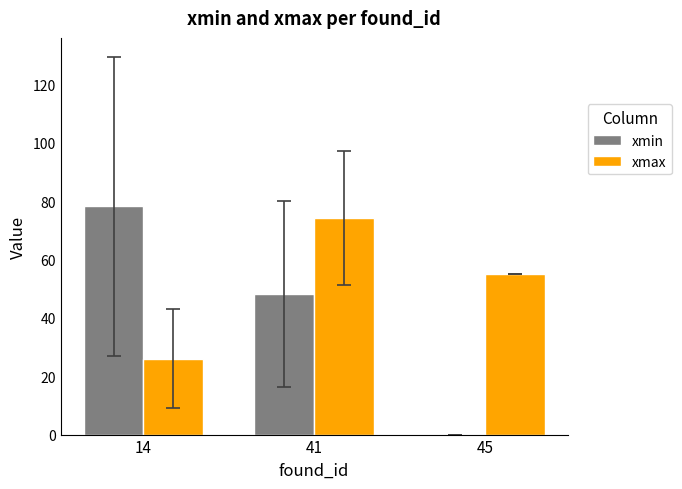

What is the approximate value of xmax at 45?

55.0